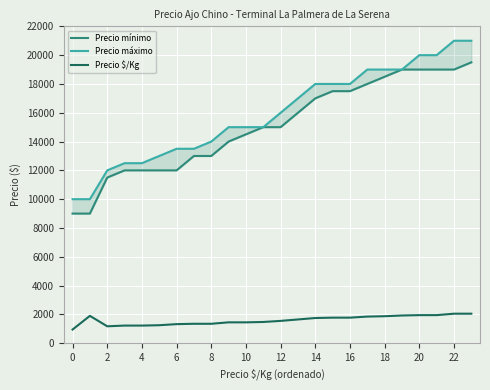

Count the number of data series in this chart.

3